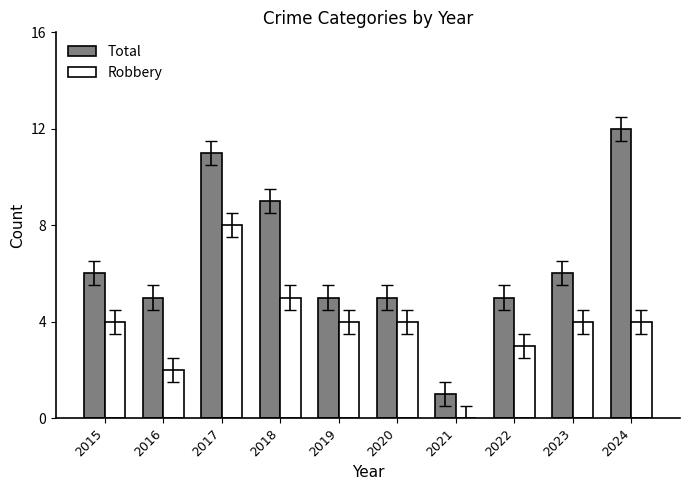

Reading left to right, list all the values displayed in this chart.

Total: 2015=6	2016=5	2017=11	2018=9	2019=5	2020=5	2021=1	2022=5	2023=6	2024=12
Robbery: 2015=4	2016=2	2017=8	2018=5	2019=4	2020=4	2021=0	2022=3	2023=4	2024=4